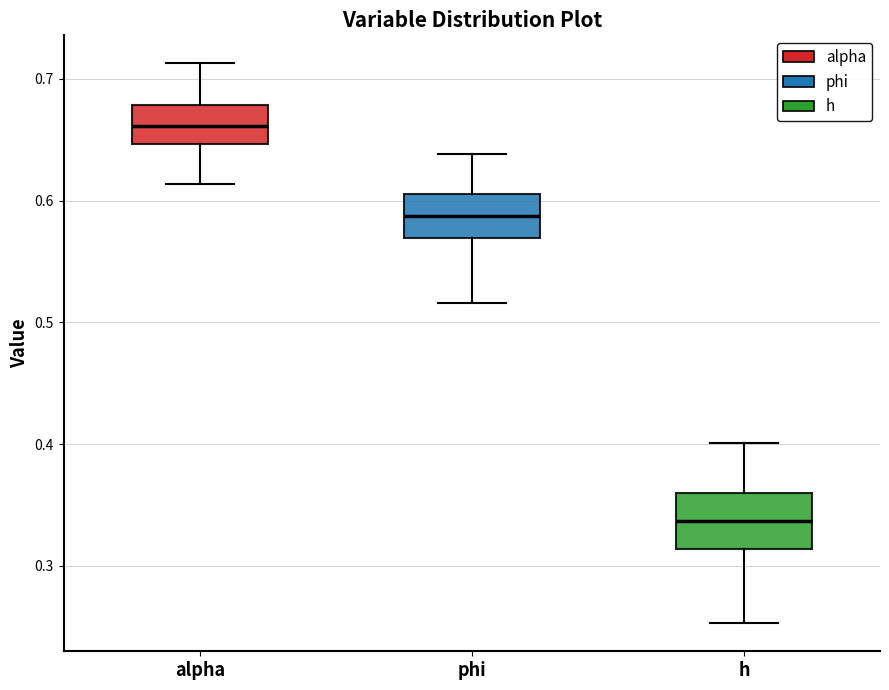

Where is the lower edge of the box for phi on the y-axis? The values are not printed on the chart, so give them approximately, as read against the axis.

0.57